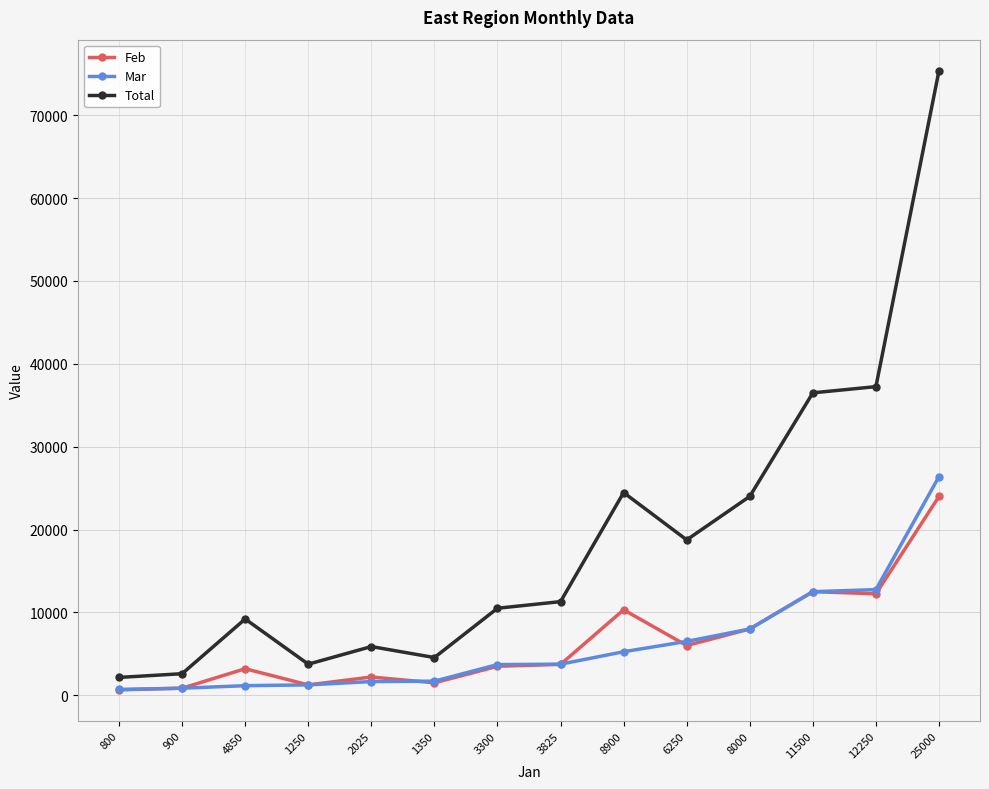

True or false: Feb has more than 2 points higher than both neighbors.

True